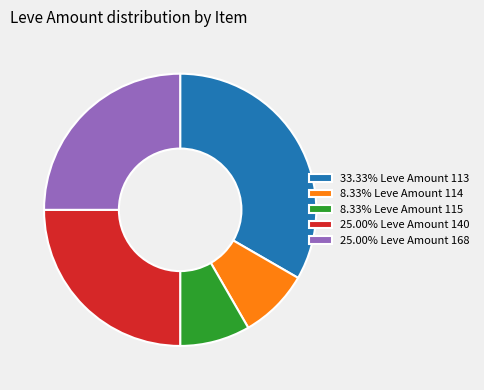

What is the ratio of the value at 8.33% Leve Amount 114 to the value at 25.00% Leve Amount 168?

0.3